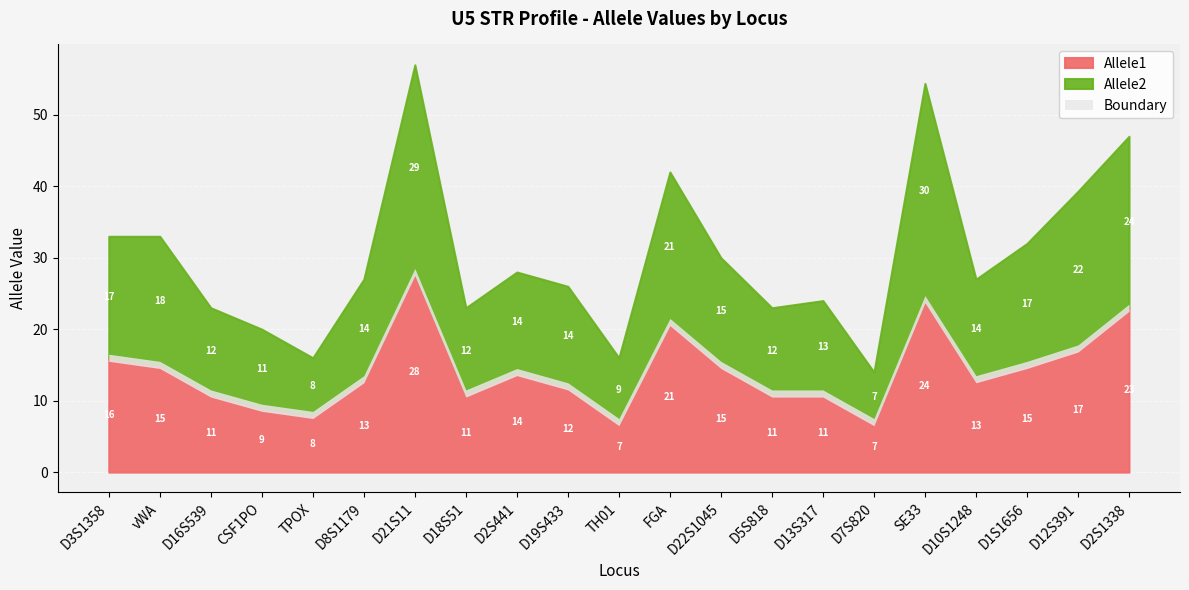

Which category has the lowest value across all series?

TH01